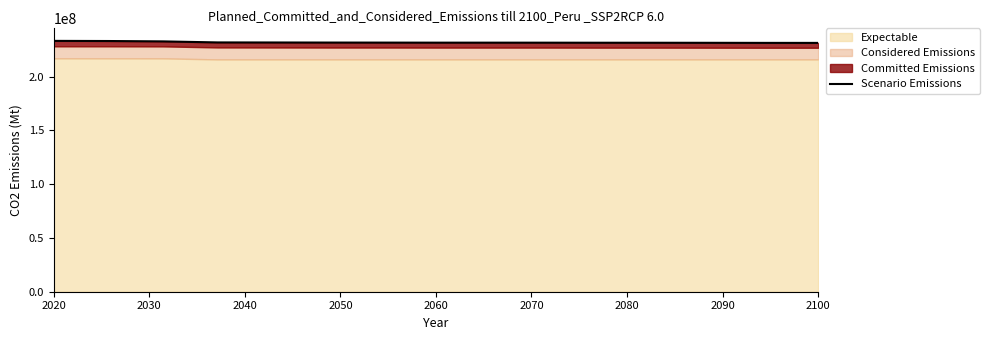

Reading right to left, extract all data points from this chart.

231337767.6	231357876.8	231427195.9	231477168.7	231497315.3	231546471.9	231567067.1	231567891.5	231616579.1	231657488.0	231726849.2	231778625.7	232742148.0	233092606.6	233221481.1